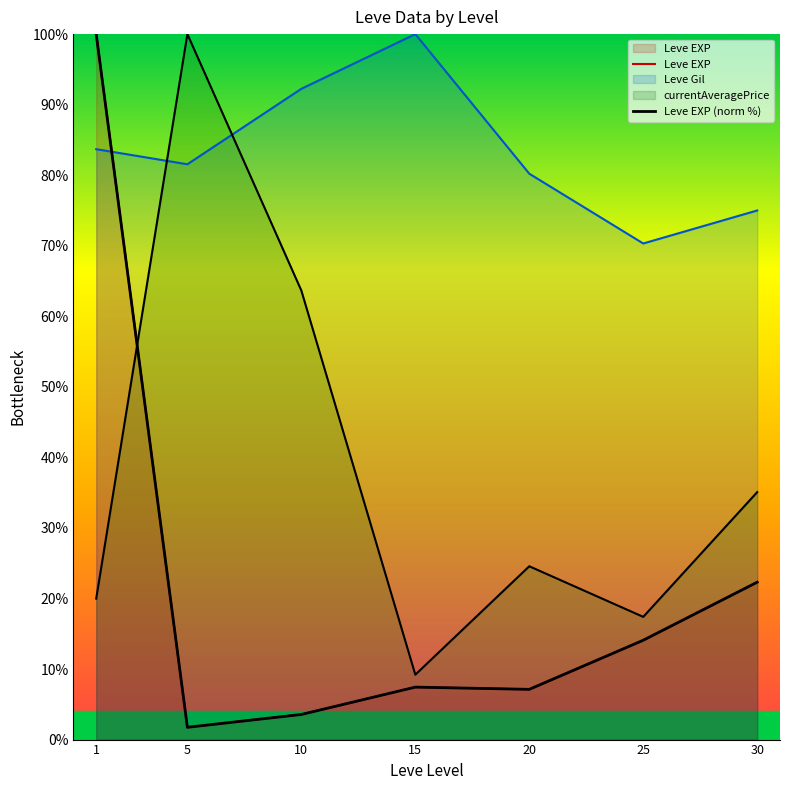

Where does the Leve EXP (norm %) series first go above 7?

1